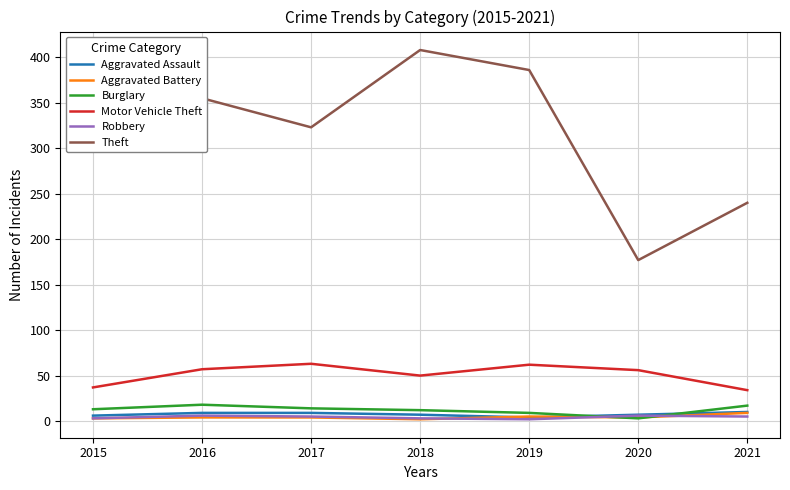

True or false: Burglary and Motor Vehicle Theft cross at least once.

False